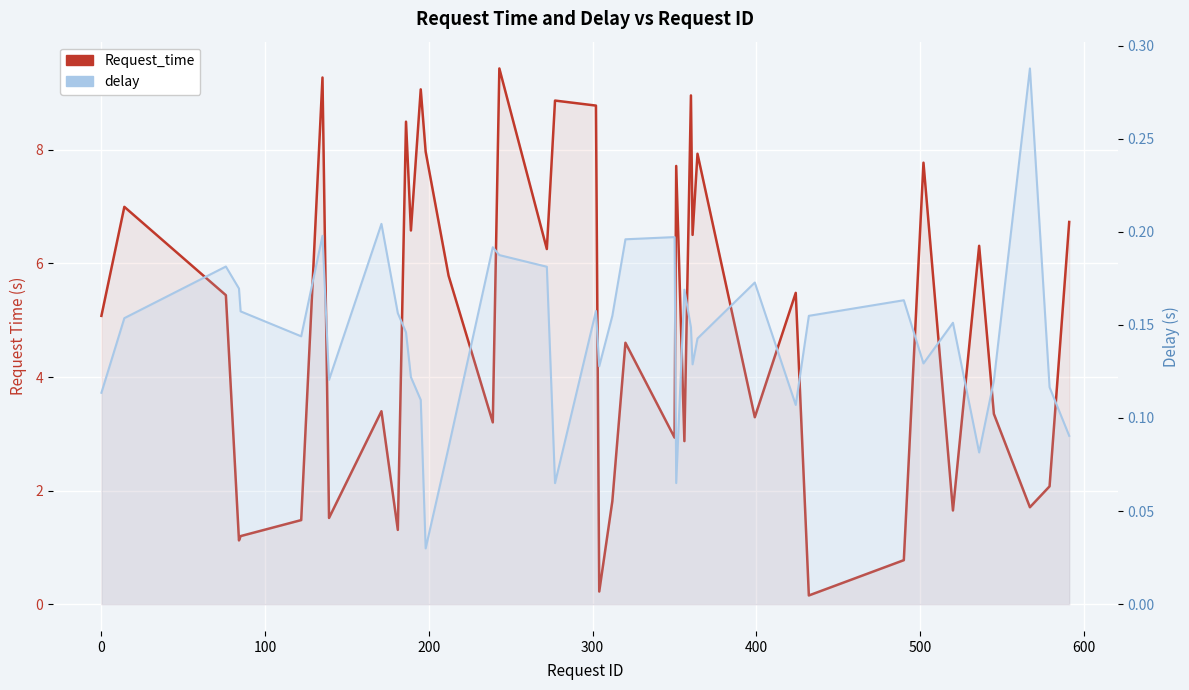

Which series has the widest spread of values?

Request_time